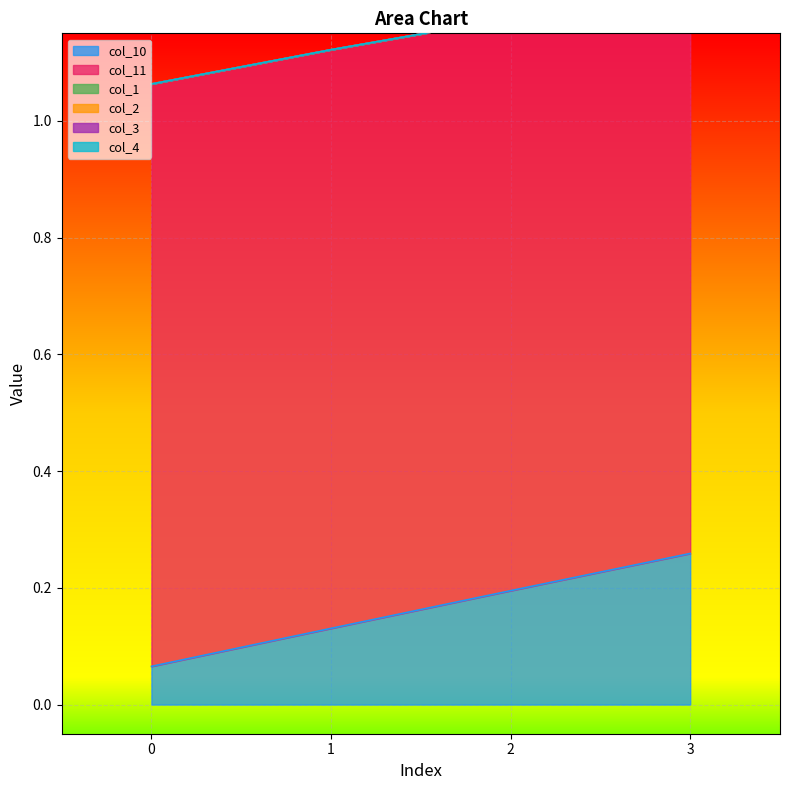

True or false: col_2 has more than 2 interior local peaks.

False